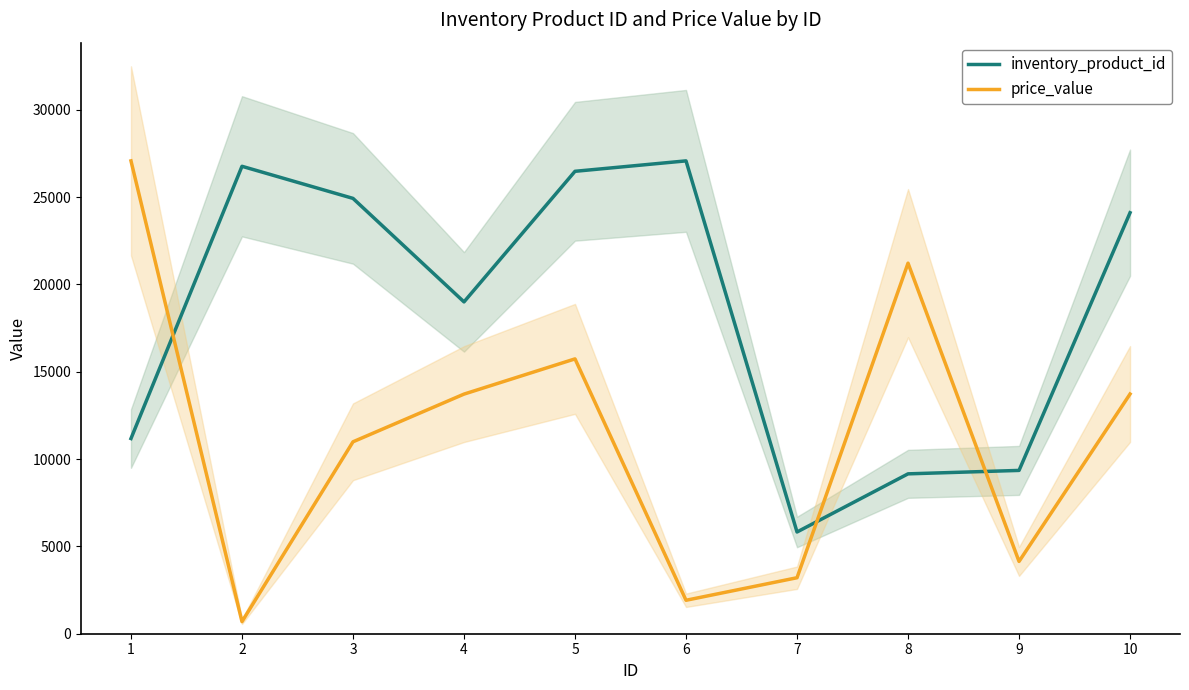

Which label corresponds to the smallest value in the chart?

2